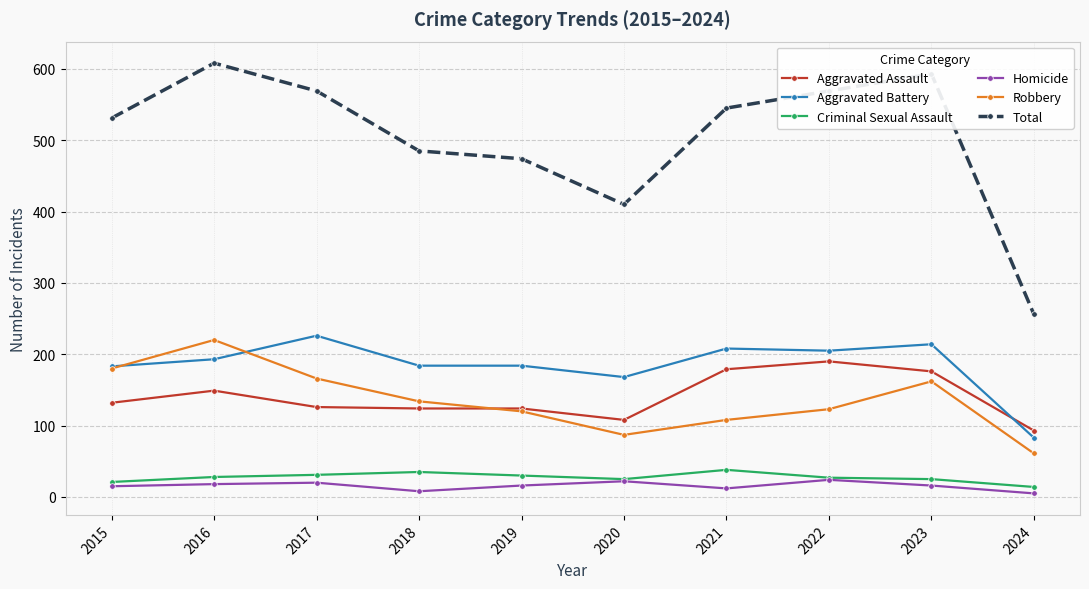

What is the difference between the maximum and minimum values in the Total series?

352